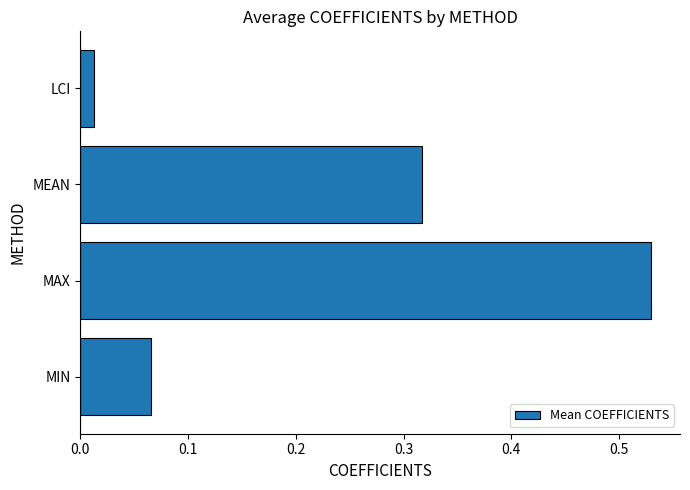

At which category does the chart reach its peak across all series?

MAX